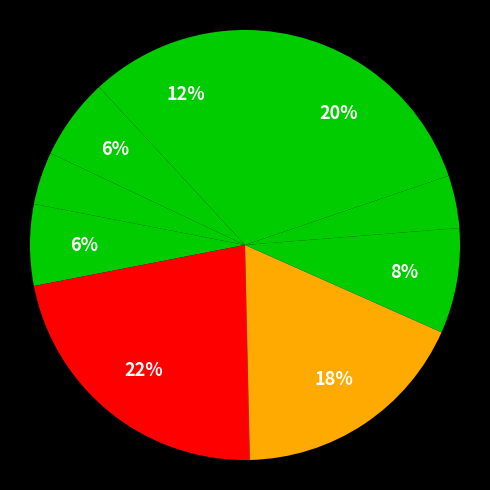

How many slices are in this pie chart?

9